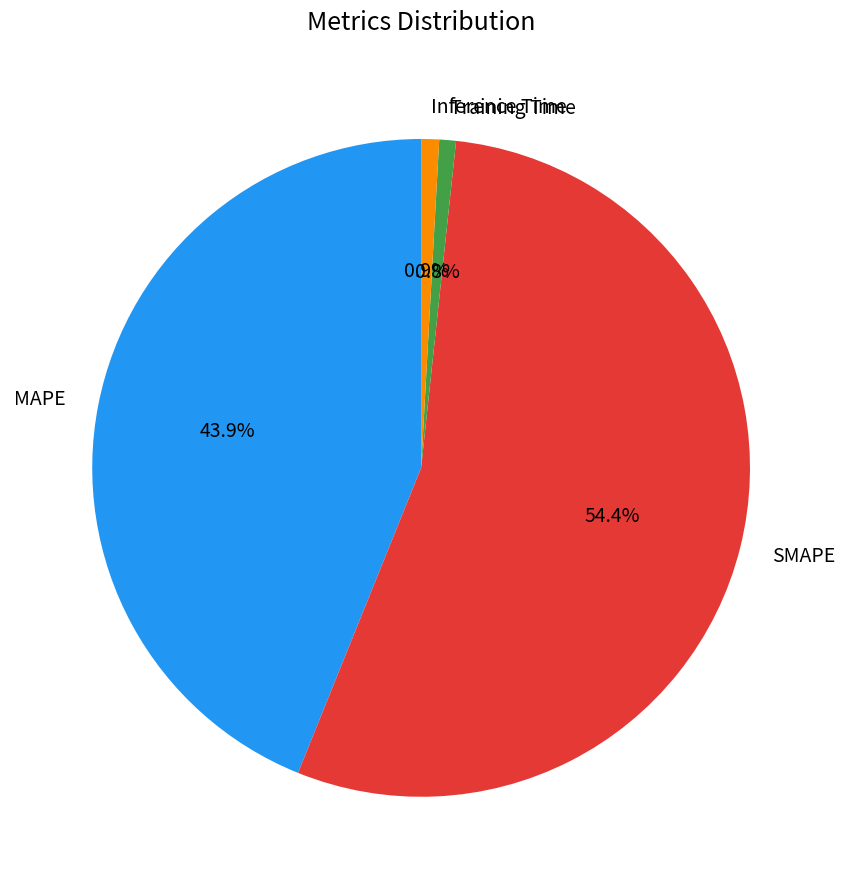

Is there any slice that represents more than half of the pie?

Yes